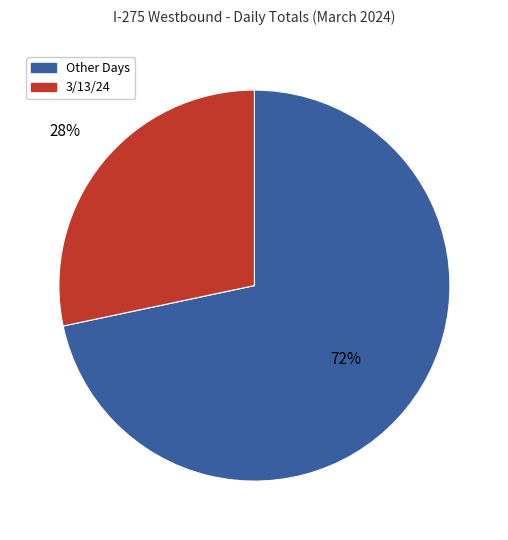

To the nearest percent, what is the average slice percentage?

50%